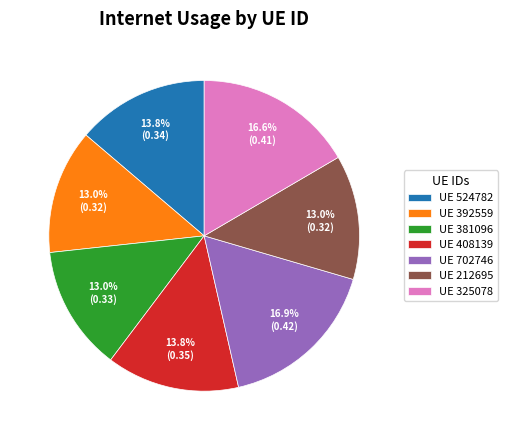

How many segments does this pie chart have?

7